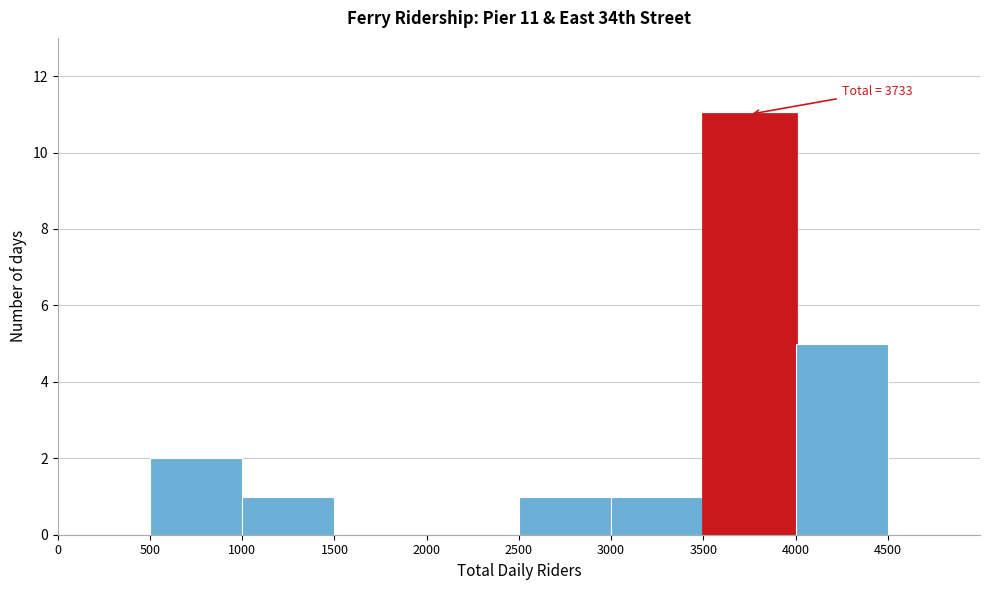

Over which range of the x-axis is the bar tallest?

3500 to 4000